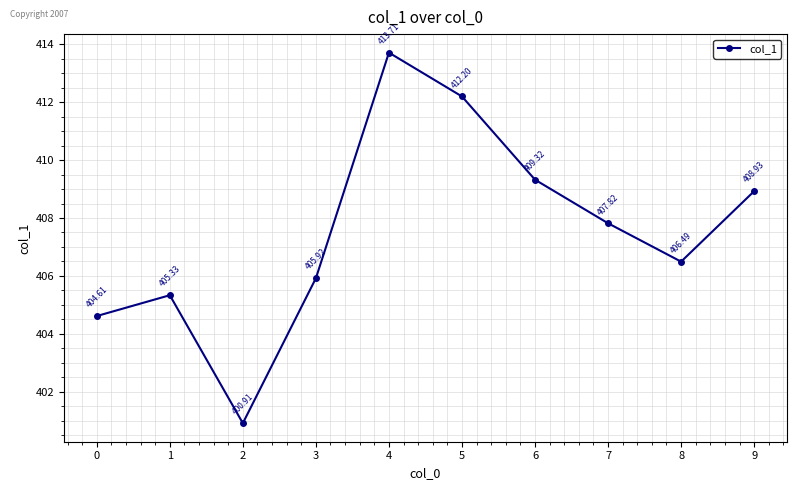

At which label does the data first exceed 407?

4